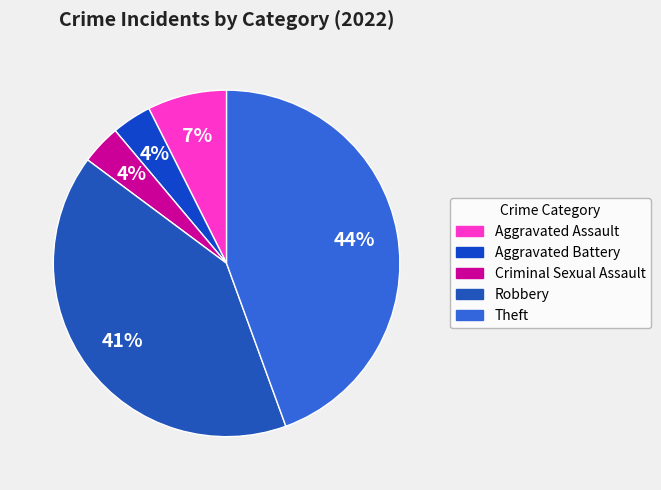

Which slice is the smallest?

Aggravated Battery